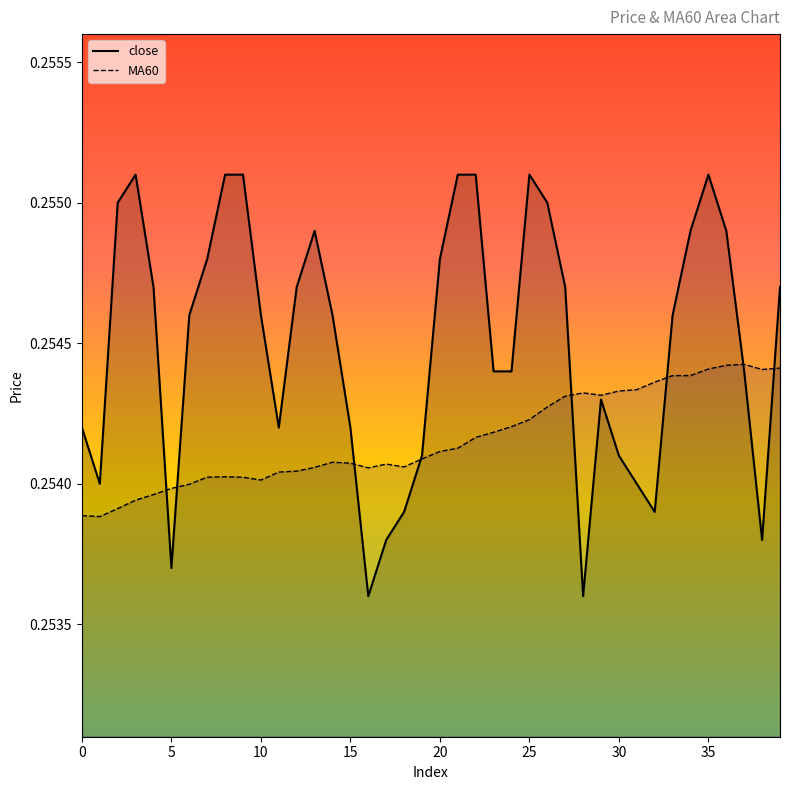

Which series ends up on top after the final intersection of close and MA60?

close